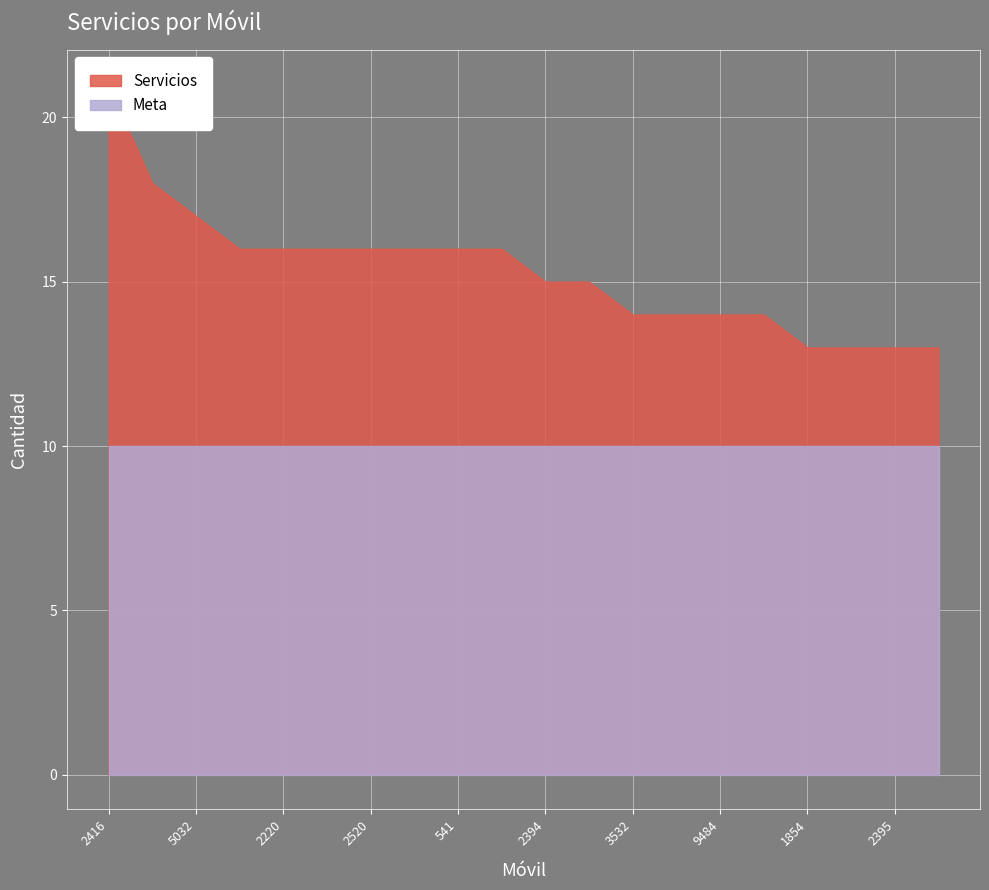

What are all the series names shown in the legend?

Servicios, Meta